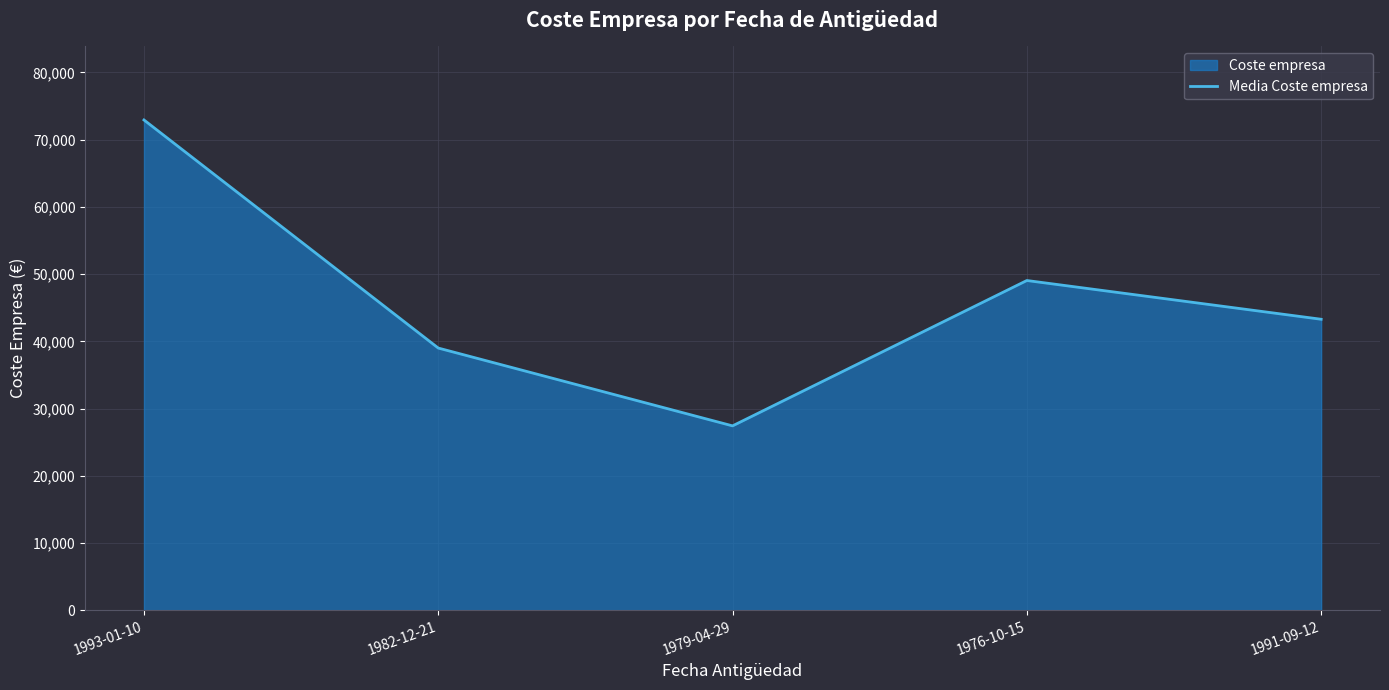

Reading left to right, what are all the values shown in this chart?

72936	38995	27417	49047	43281